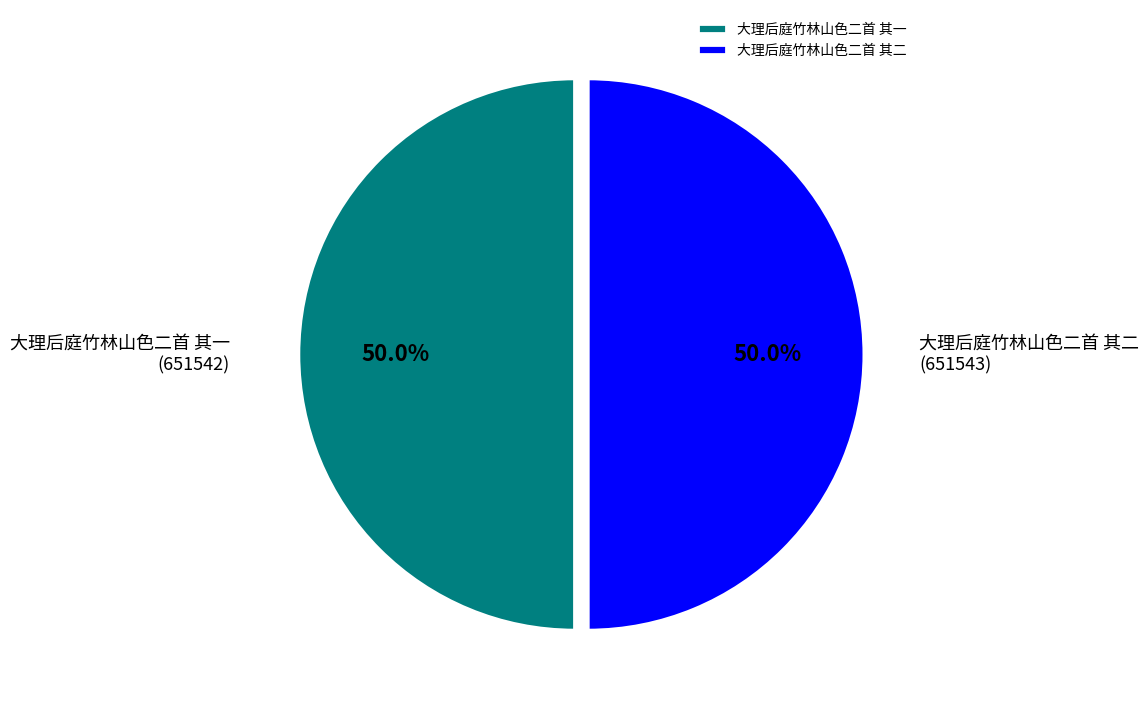

What is the total percentage of 大理后庭竹林山色二首 其二 and 大理后庭竹林山色二首 其一?

100.0%